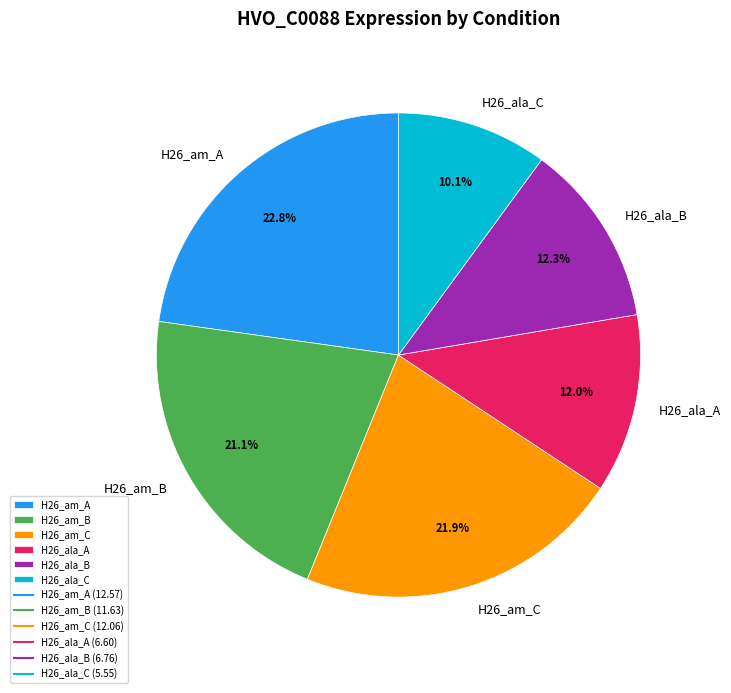

To the nearest percent, what portion does H26_ala_C represent?

10%